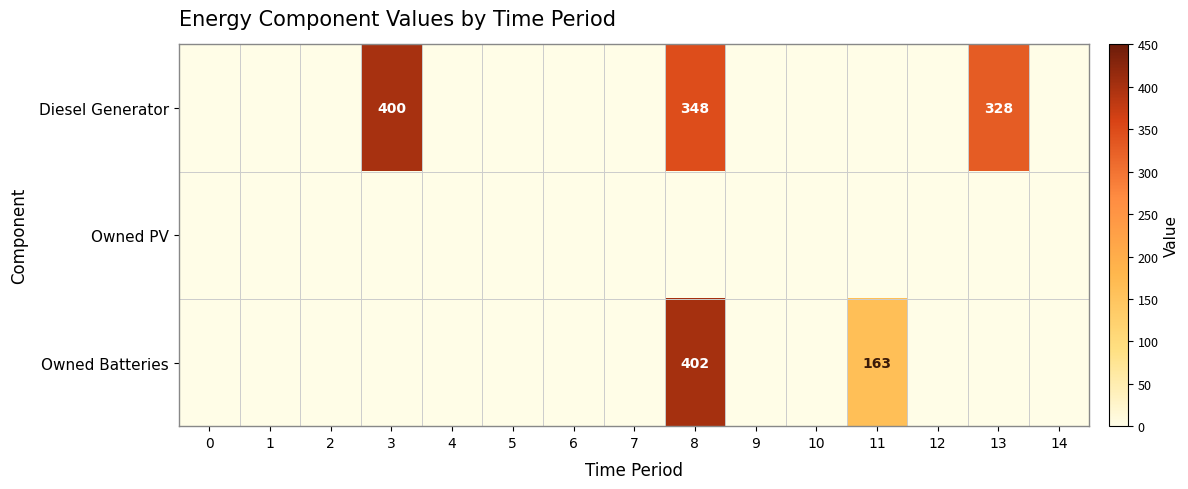

What is the difference between the highest and lowest values at 3?

400